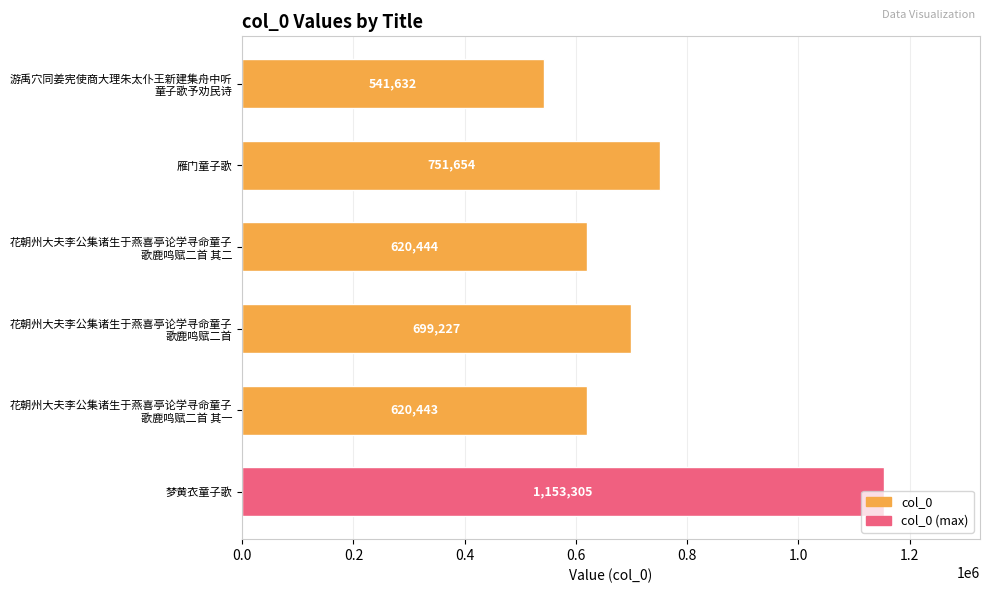

List the labels in order of value, smallest first.

游禹穴同姜宪使商大理朱太仆王新建集舟中听
童子歌予劝民诗, 花朝州大夫李公集诸生于燕喜亭论学寻命童子
歌鹿鸣赋二首 其一, 花朝州大夫李公集诸生于燕喜亭论学寻命童子
歌鹿鸣赋二首 其二, 花朝州大夫李公集诸生于燕喜亭论学寻命童子
歌鹿鸣赋二首, 雁门童子歌, 梦黄衣童子歌